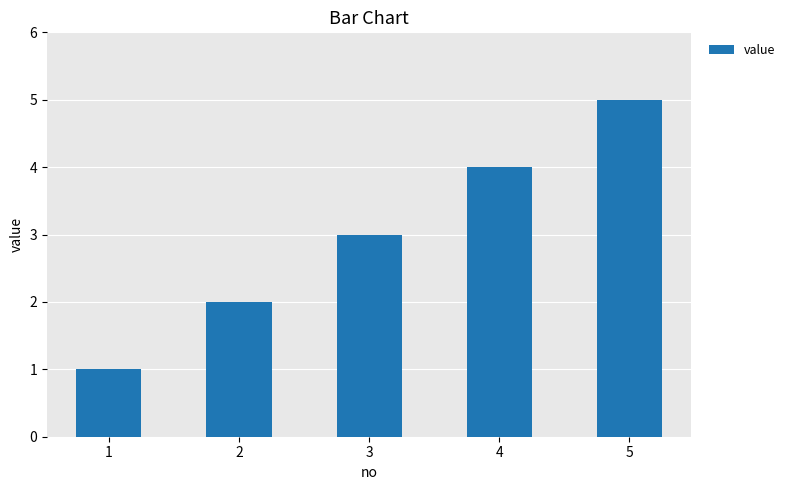

Reading left to right, transcribe all the data shown in this chart.

1=1	2=2	3=3	4=4	5=5